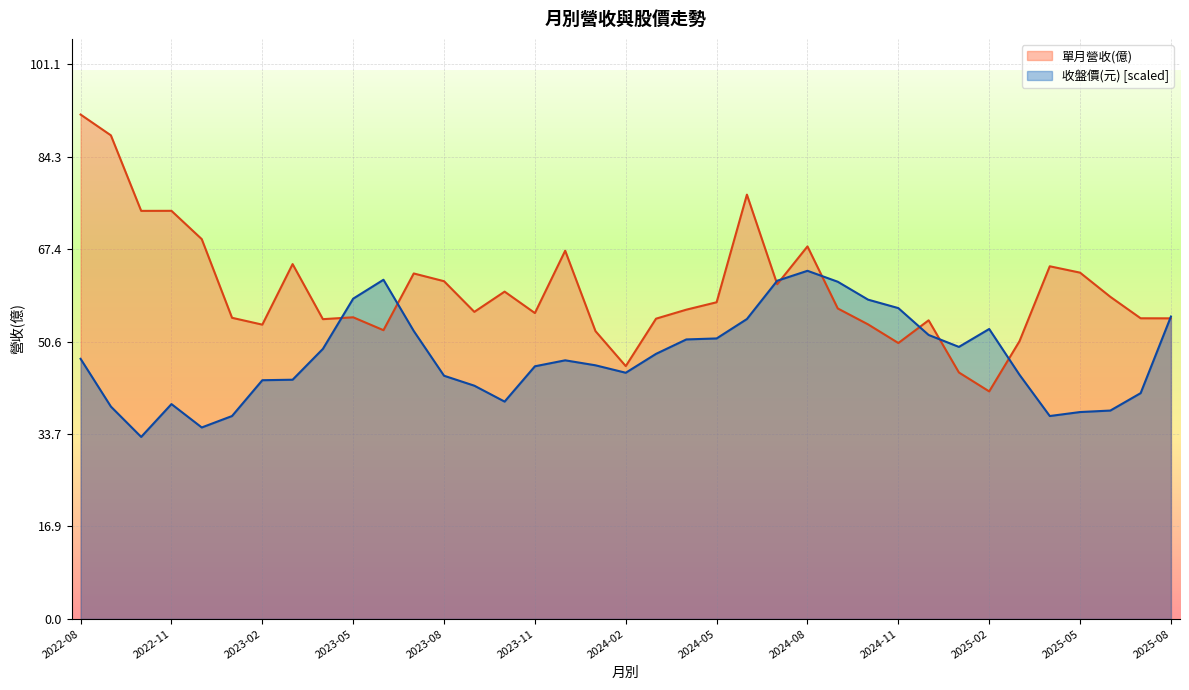

List the series in order of their overall mean, lowest first.

收盤價(元) [scaled], 單月營收(億)